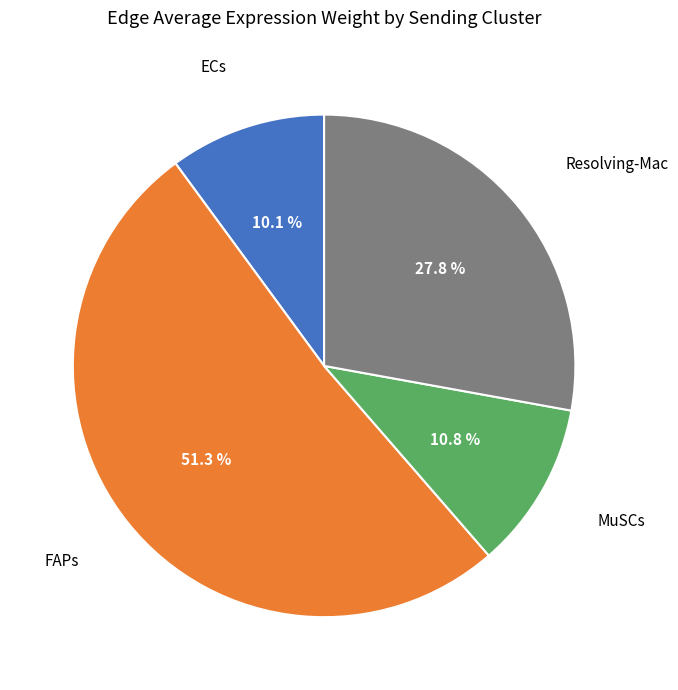

How many segments does this pie chart have?

4